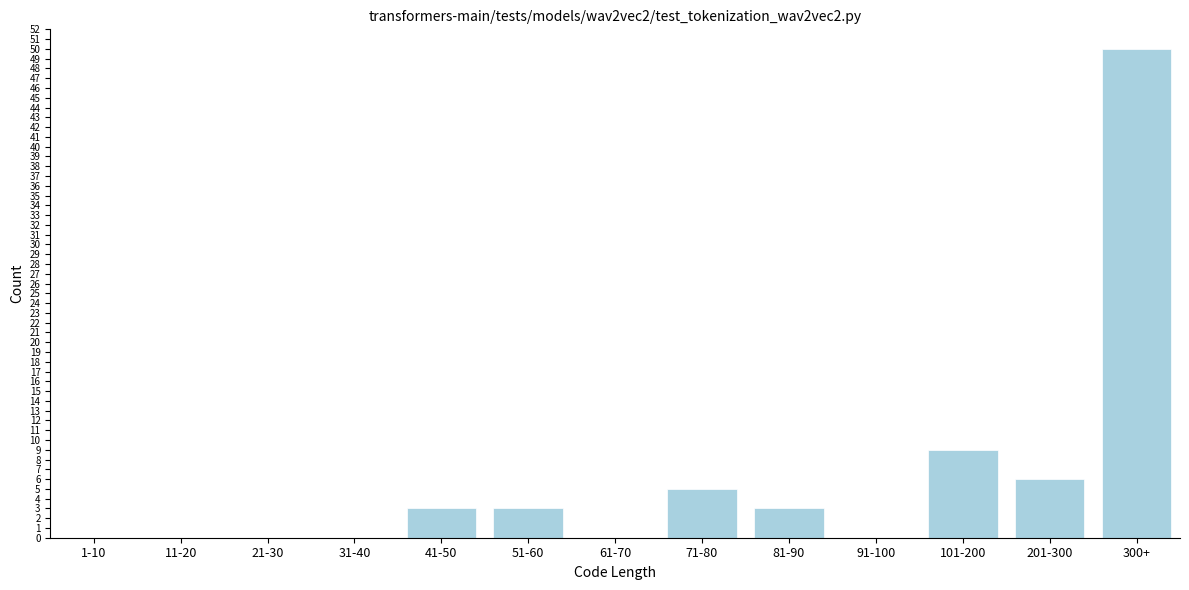

Reading right to left, transcribe all the data shown in this chart.

300+=50	201-300=6	101-200=9	91-100=0	81-90=3	71-80=5	61-70=0	51-60=3	41-50=3	31-40=0	21-30=0	11-20=0	1-10=0